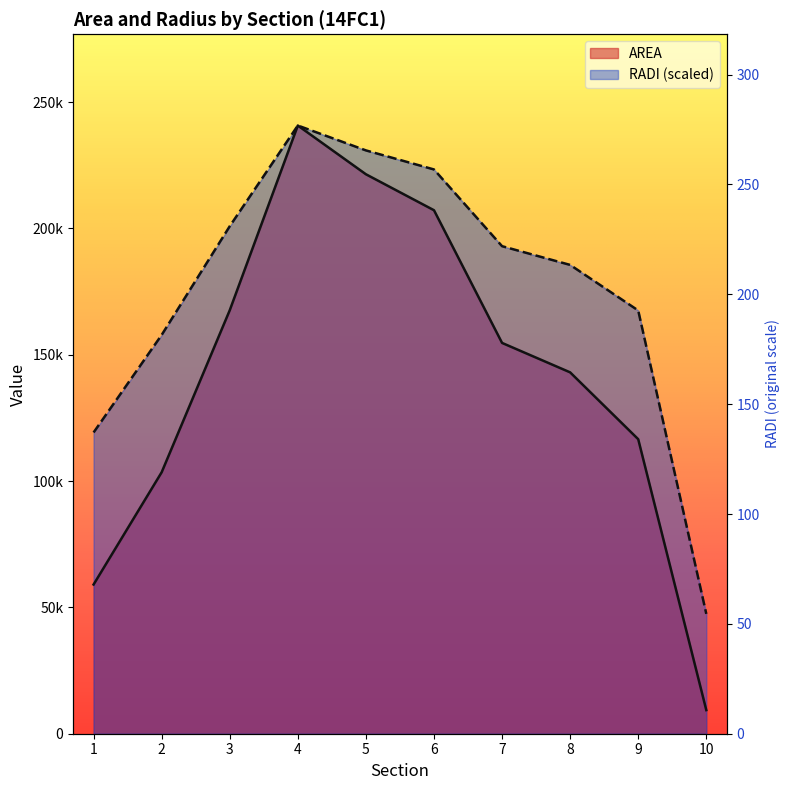

Is the value of AREA at 10 greater than the value of RADI at 10?

No